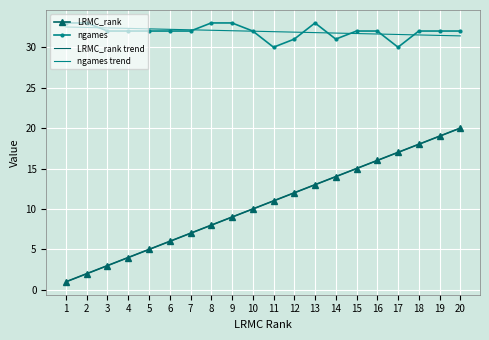

True or false: ngames trend and LRMC_rank intersect in this chart.

False